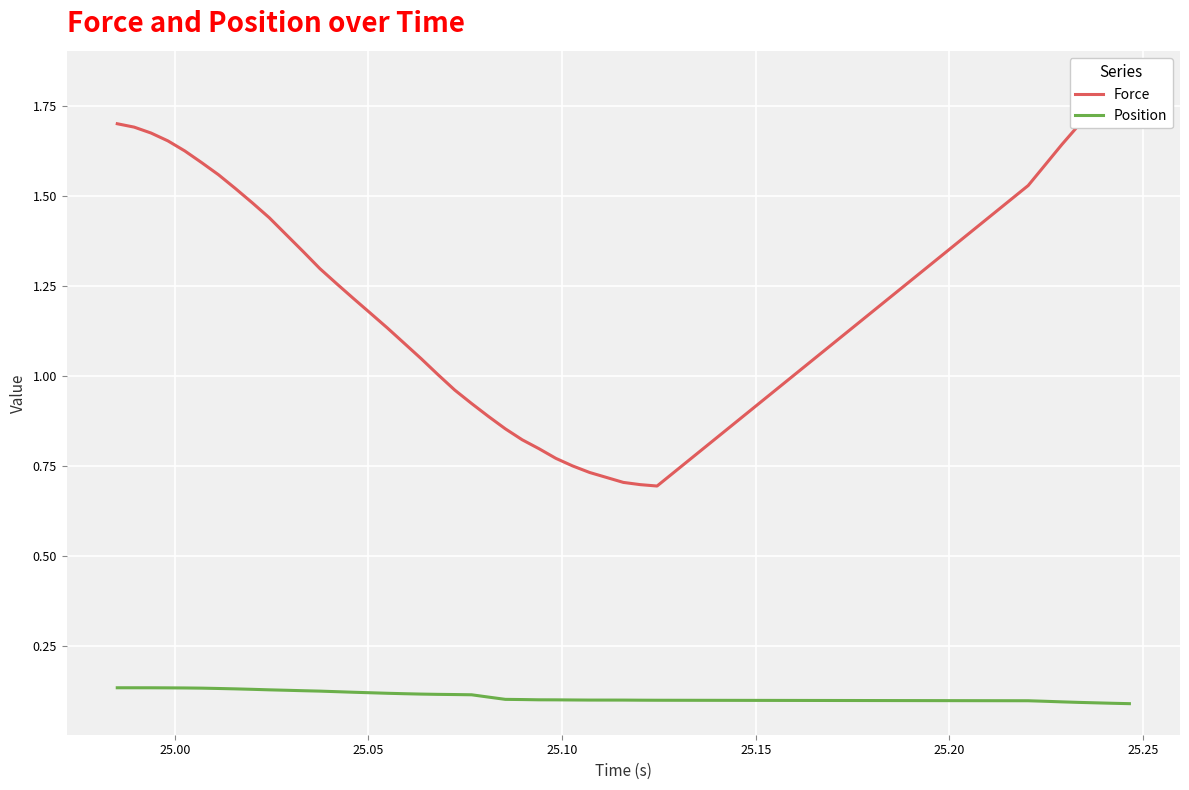

True or false: Position and Force cross at least once.

False